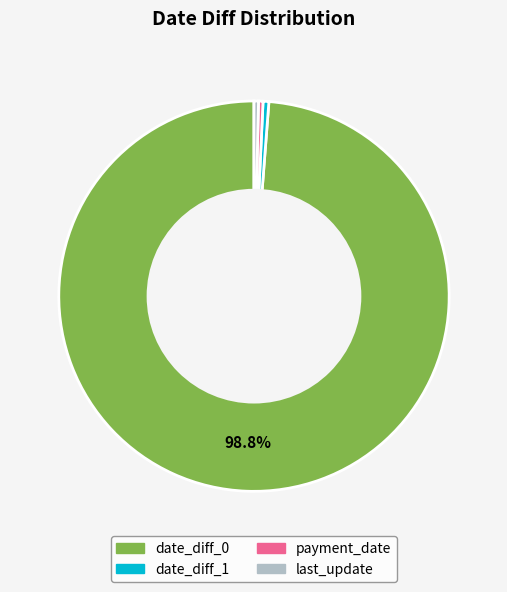

True or false: payment_date accounts for 12% of the total.

False